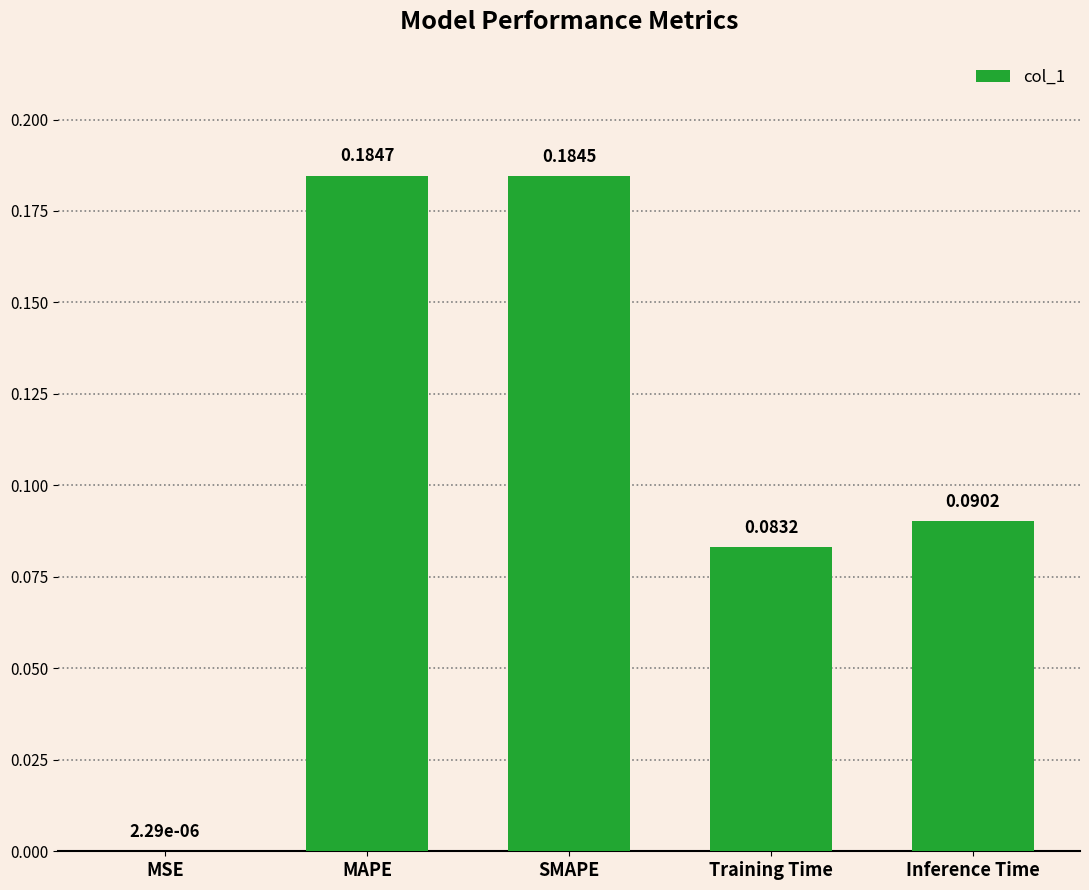

What is the change in value from MAPE to Inference Time?

-0.1